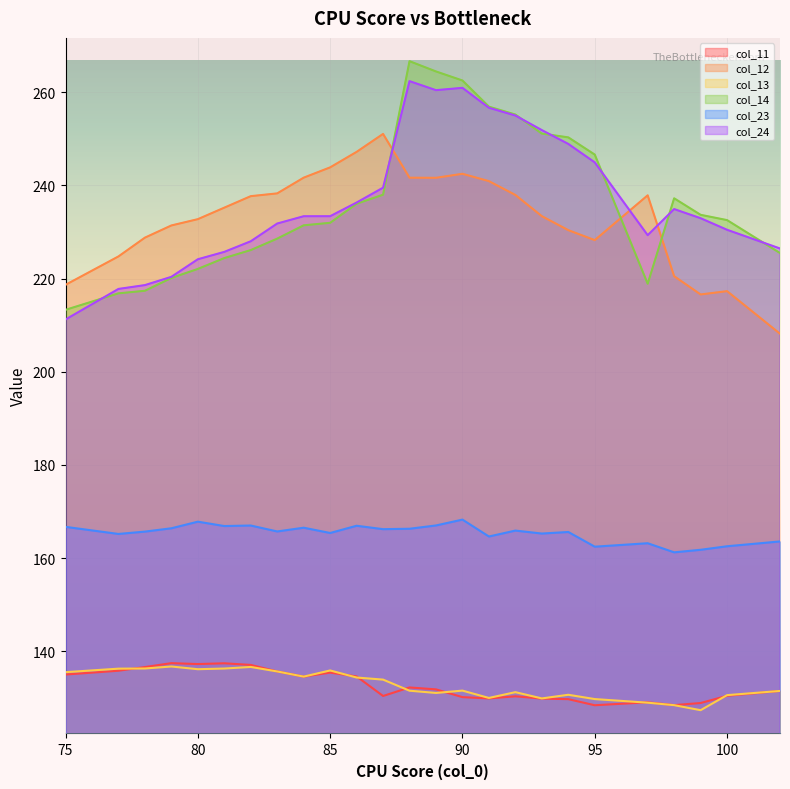

Where do col_12 and col_24 first cross each other?

87 and 88